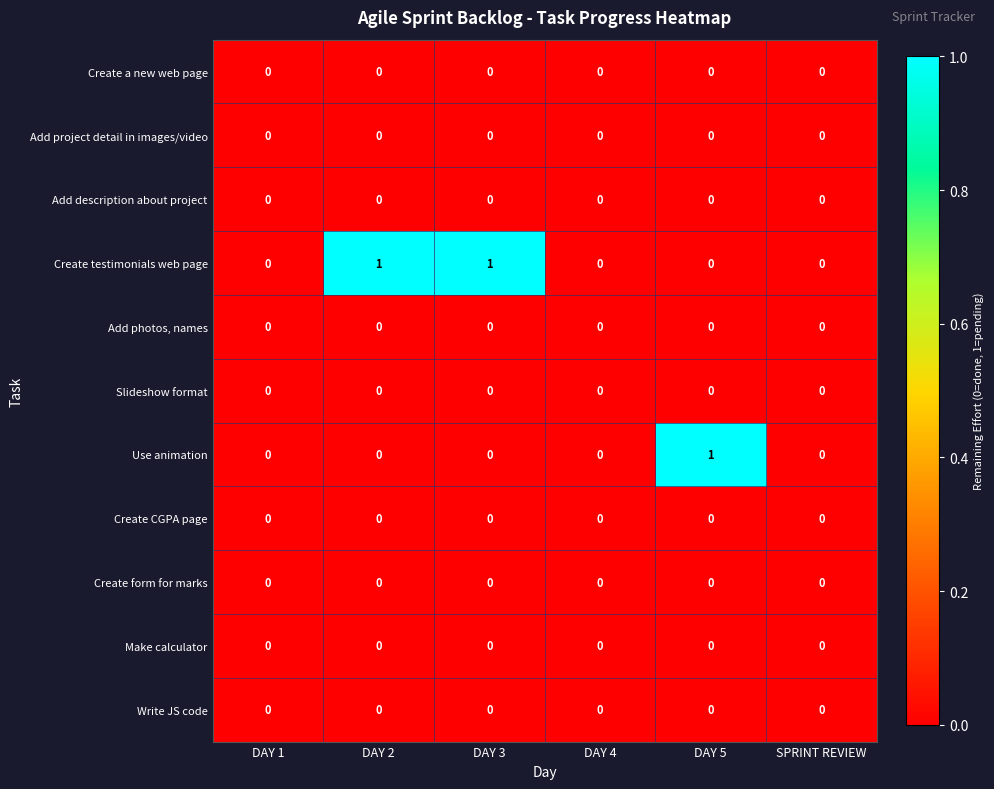

Is it true that Create form for marks equals 0 at DAY 1?

True